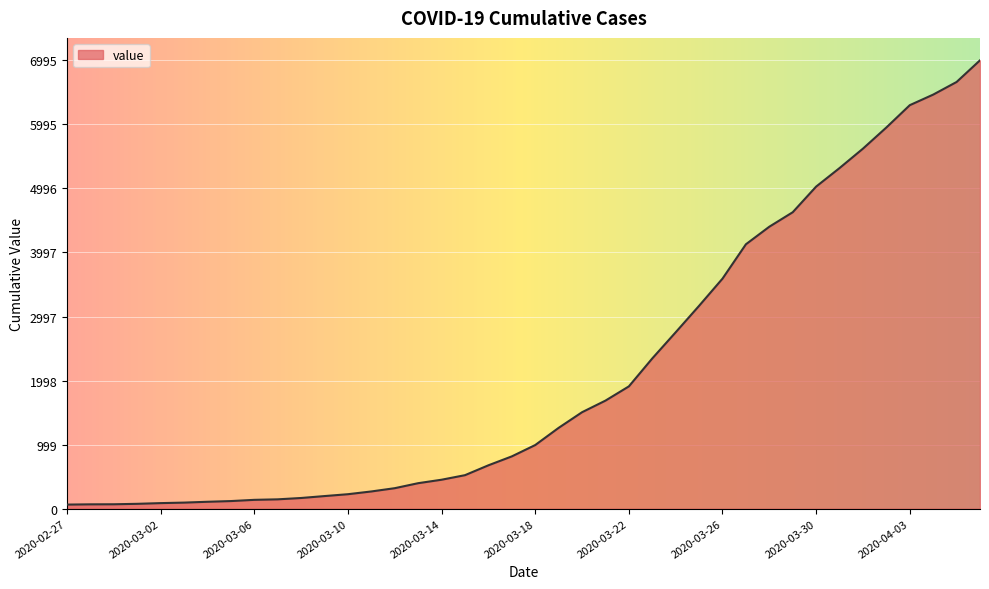

What is the maximum value shown in the chart?

6995